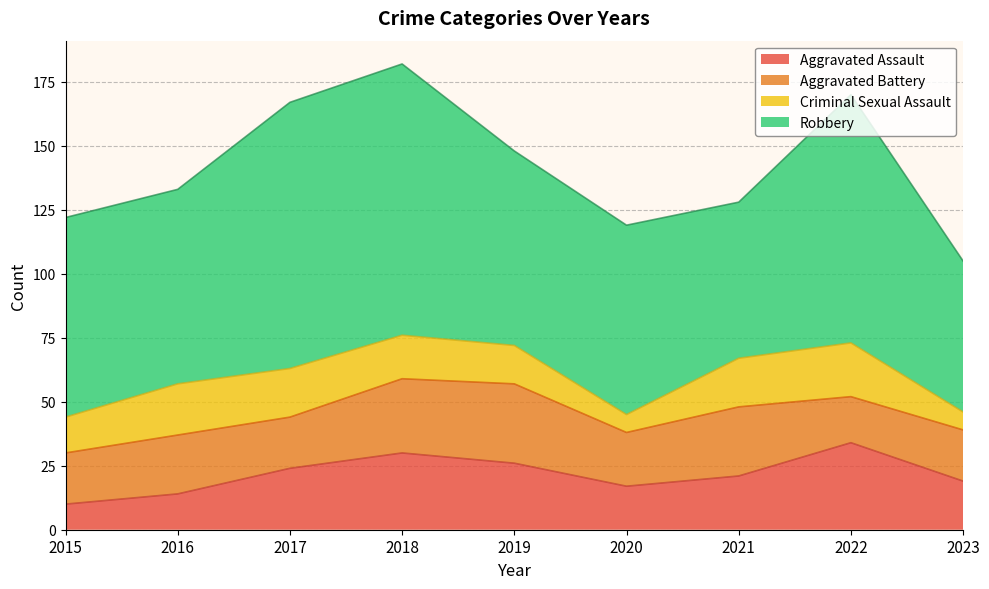

What is the value of the Robbery point at the 6th from the left?

74